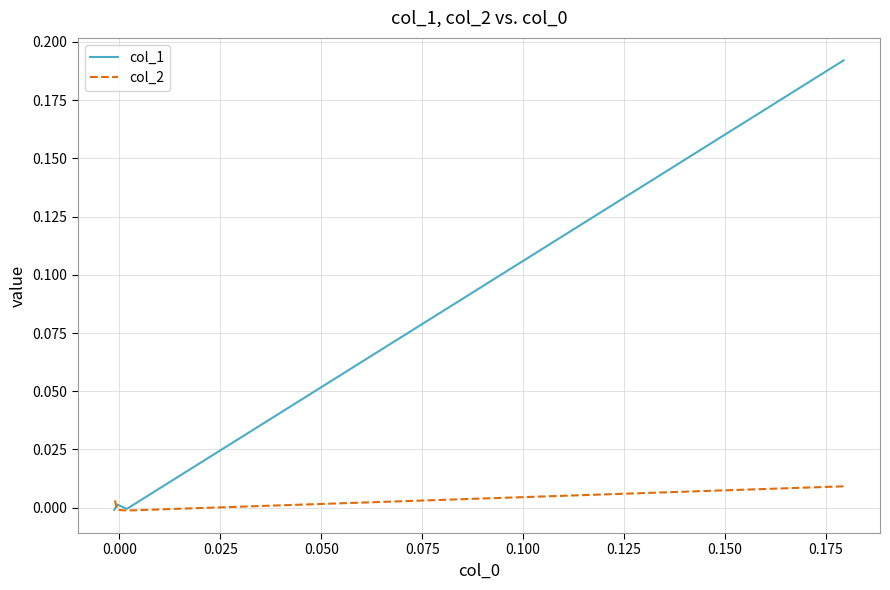

What is the maximum value for col_1?

0.2